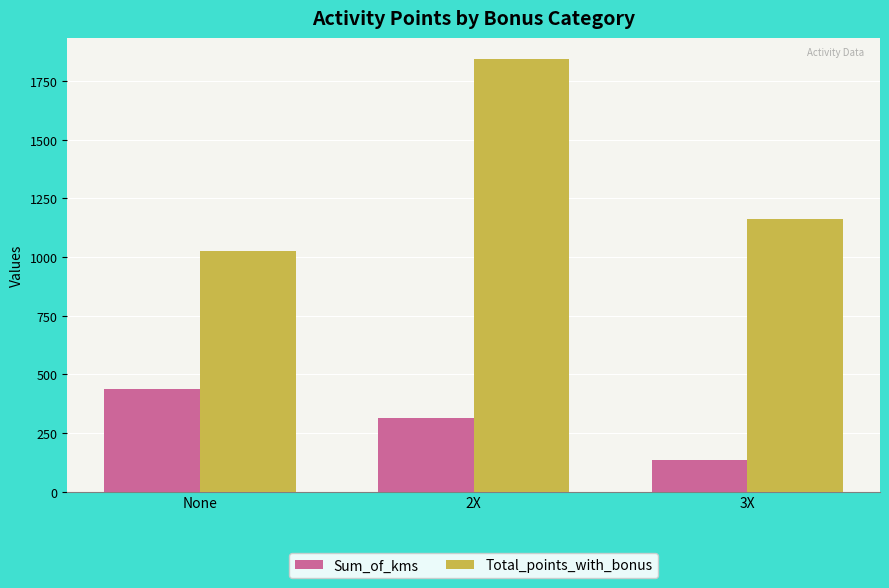

Are the bars horizontal?

No